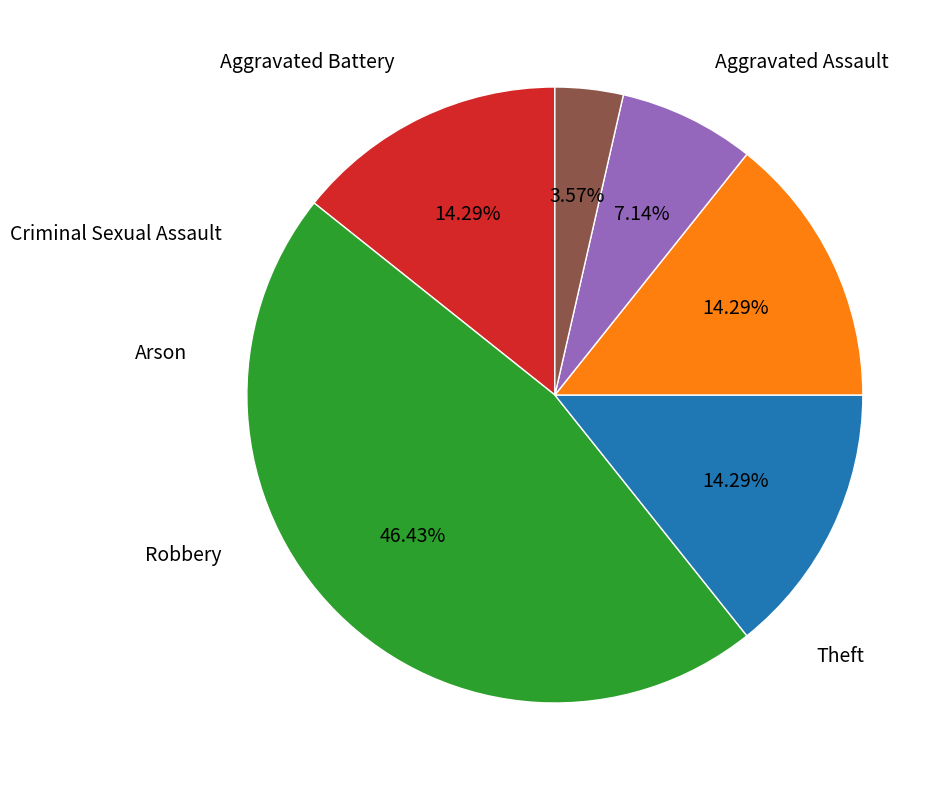

Count the number of slices in the pie.

6